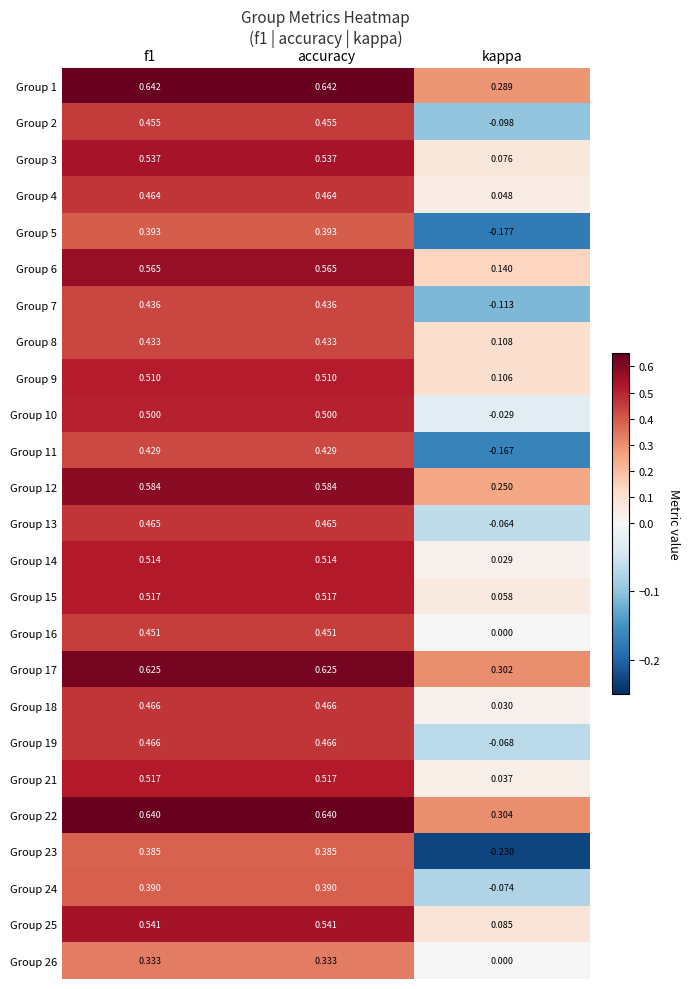

At which category does the chart reach its minimum across all series?

kappa